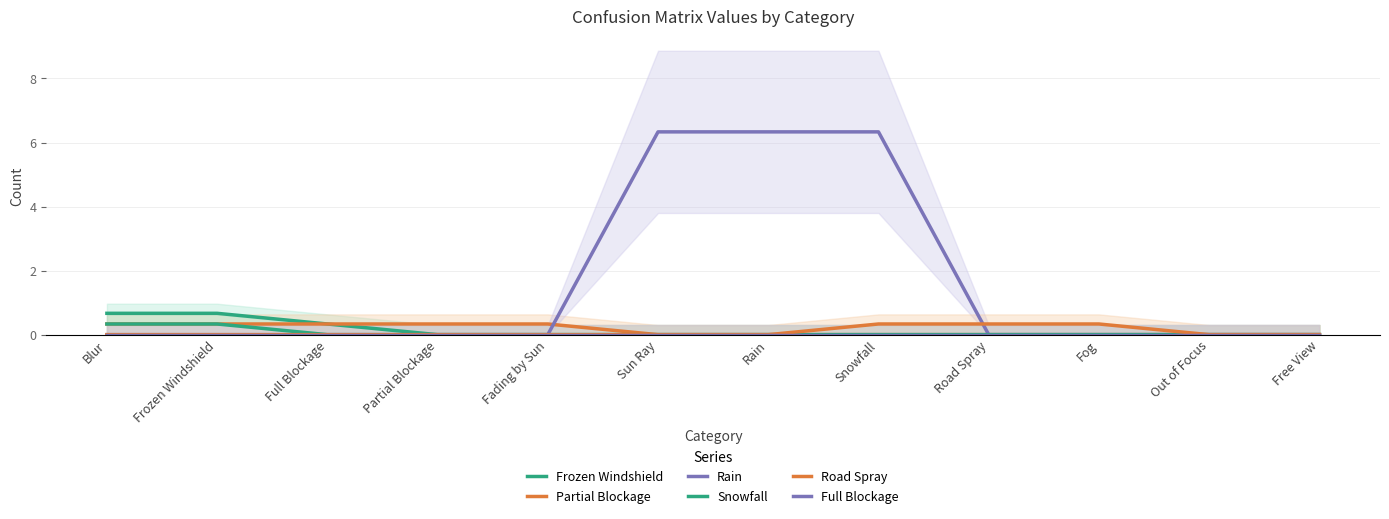

What is the label of the 12th point from the right?

Blur